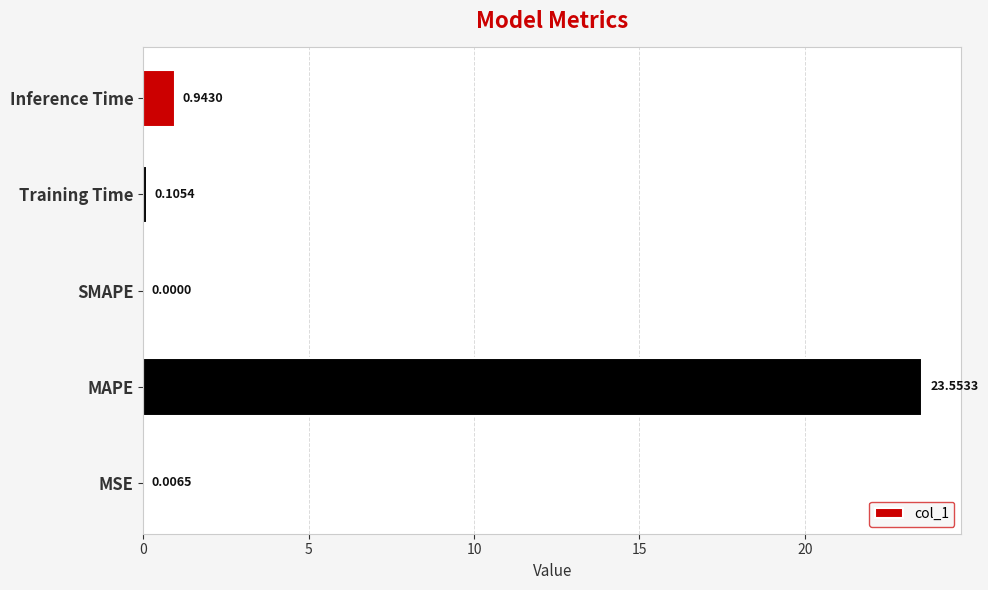

Between MAPE and Training Time, which is larger?

MAPE